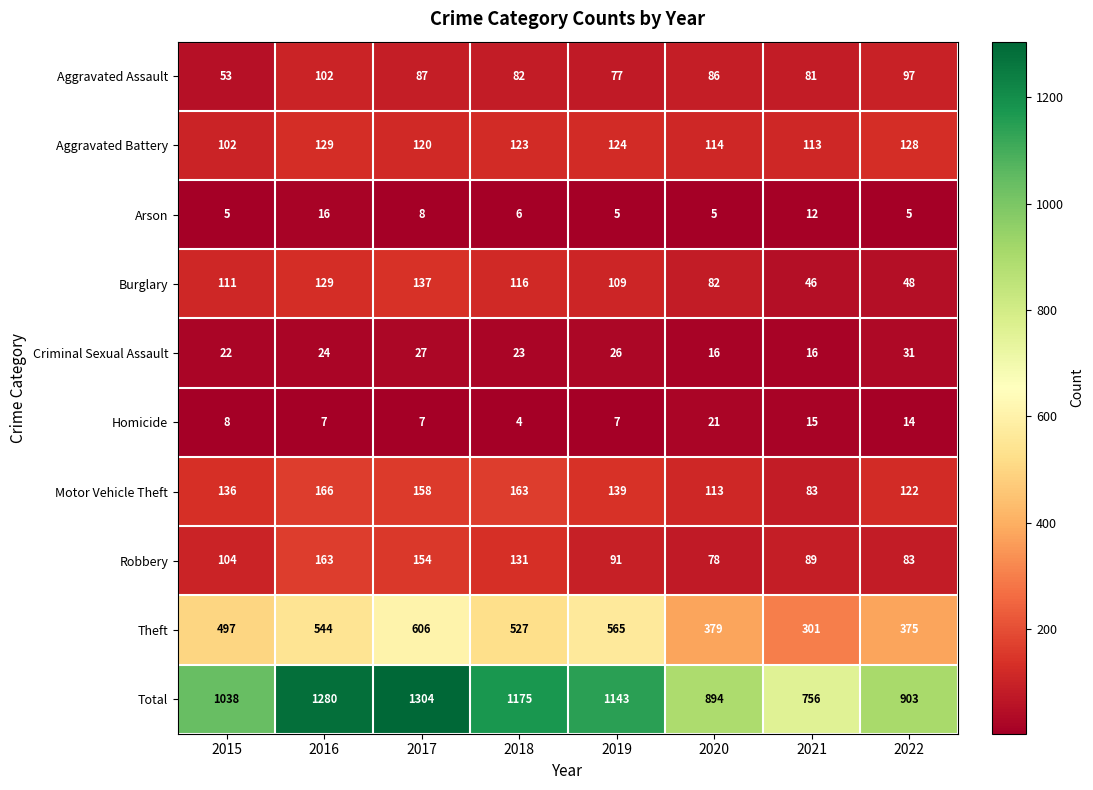

Where is Burglary nearest to the value 91?

2020